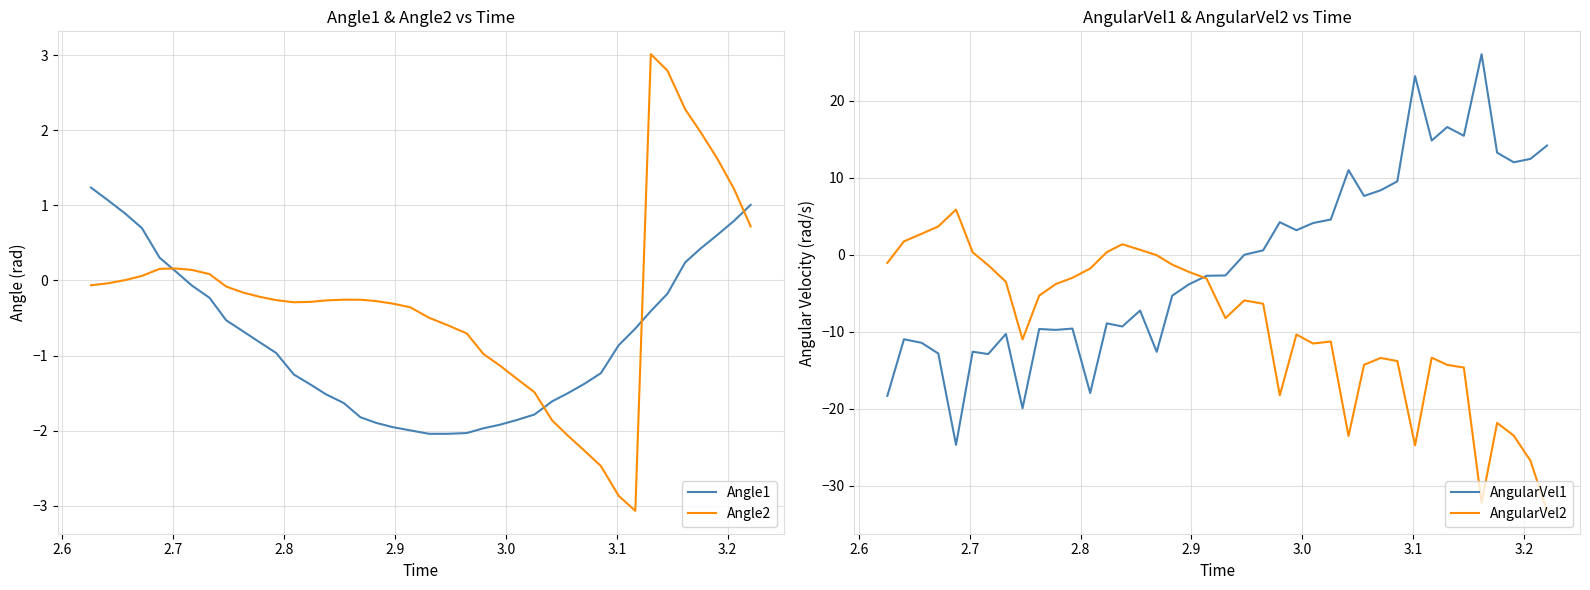

Which series has the largest total across all categories?

Angle2